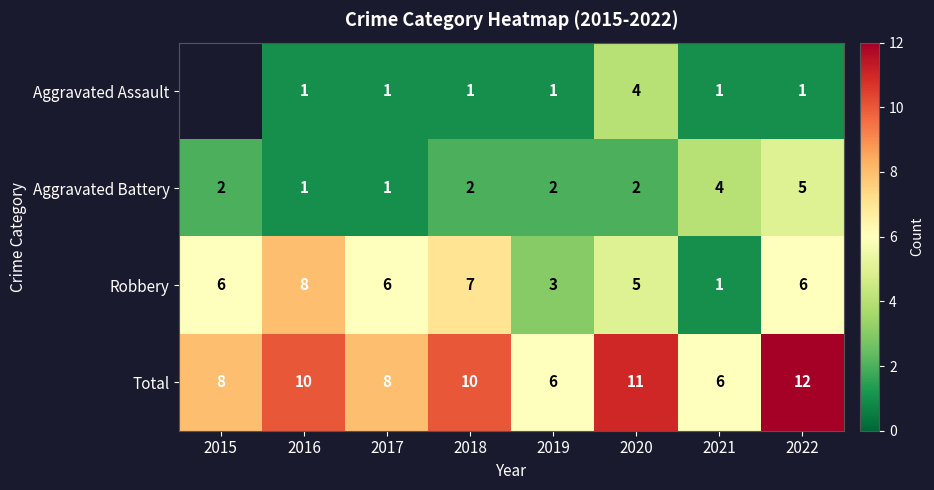

Is the value of Aggravated Assault at 2019 greater than the value of Robbery at 2020?

No